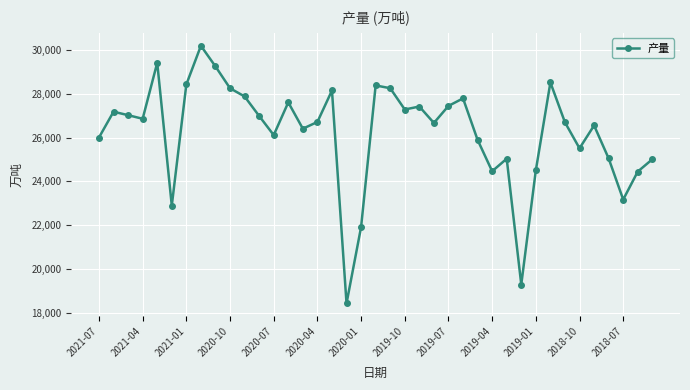

True or false: there are more than 2 points higher than both neighbors.

True